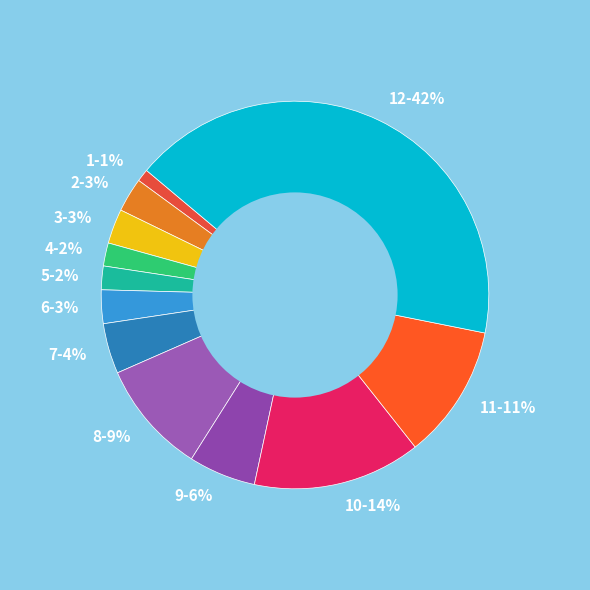

The 11-11% slice represents 11% of the pie. True or false?

True